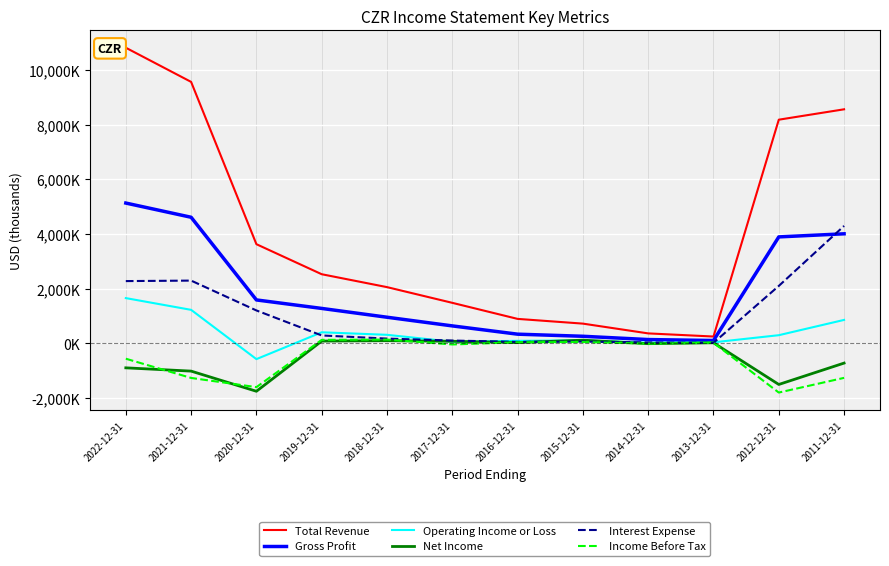

What are all the series names shown in the legend?

Total Revenue, Gross Profit, Operating Income or Loss, Net Income, Interest Expense, Income Before Tax